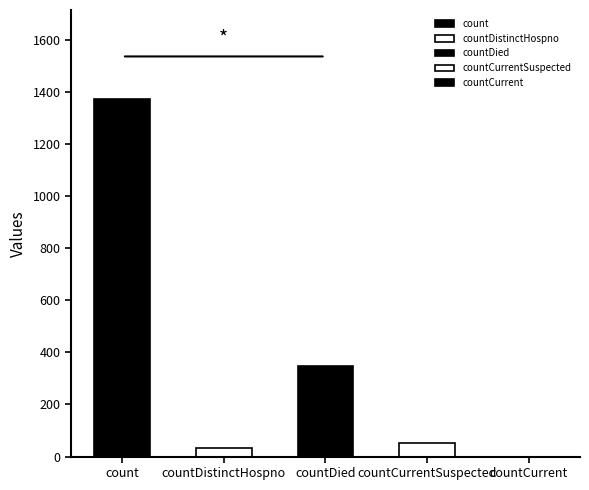

Read the value at count, to the nearest 100.

1400